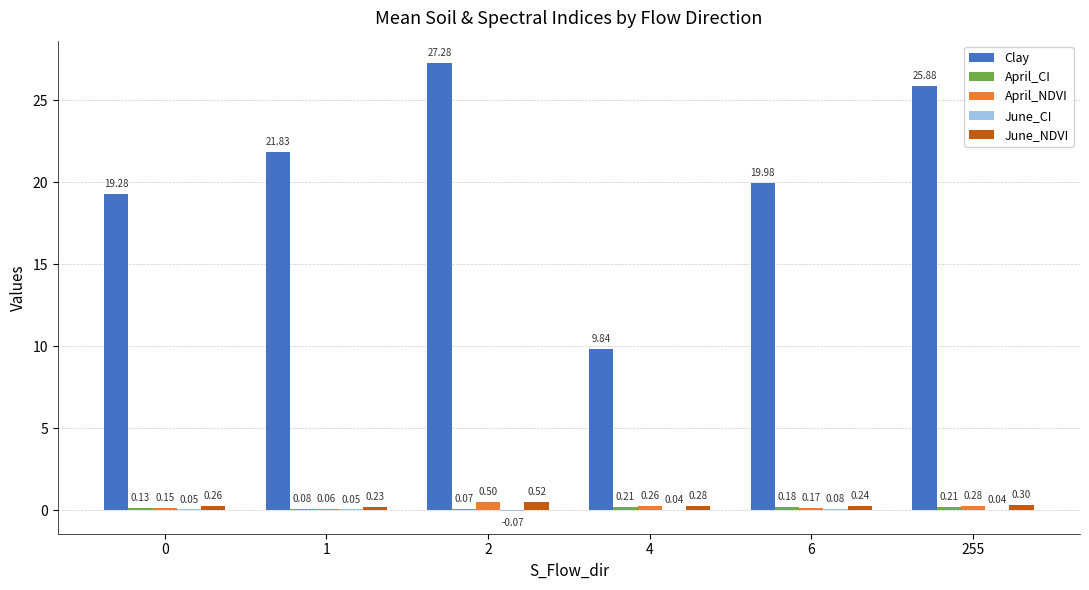

Are the bars grouped side by side (vs. stacked)?

Yes